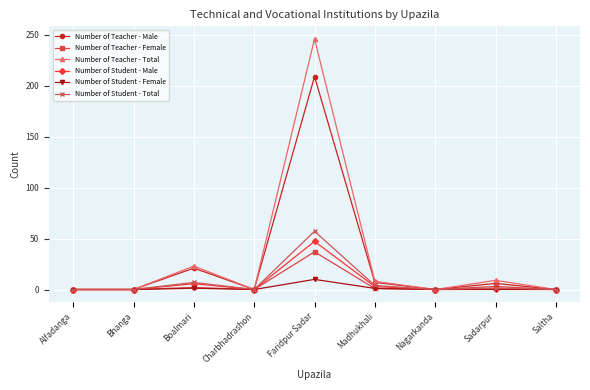

True or false: Number of Teacher - Male has a value of 209.0 at Faridpur Sadar.

True